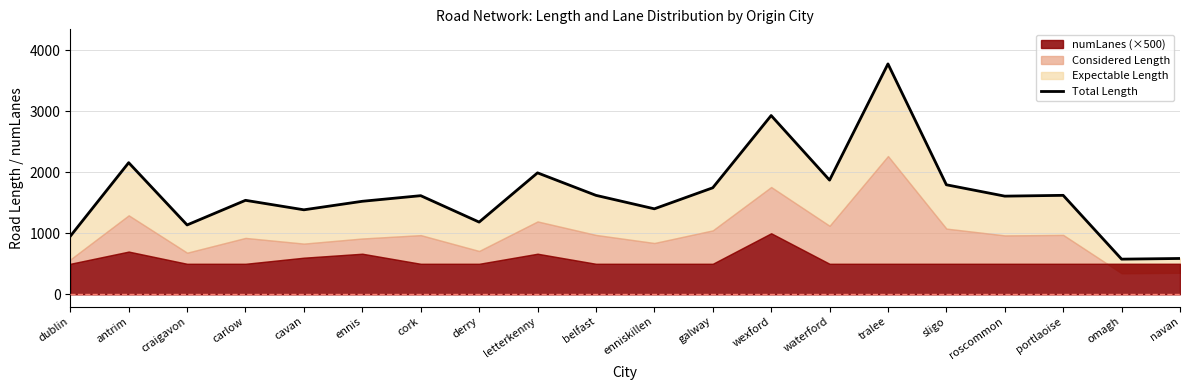

True or false: the data shows 1858.0 at enniskillen.

False